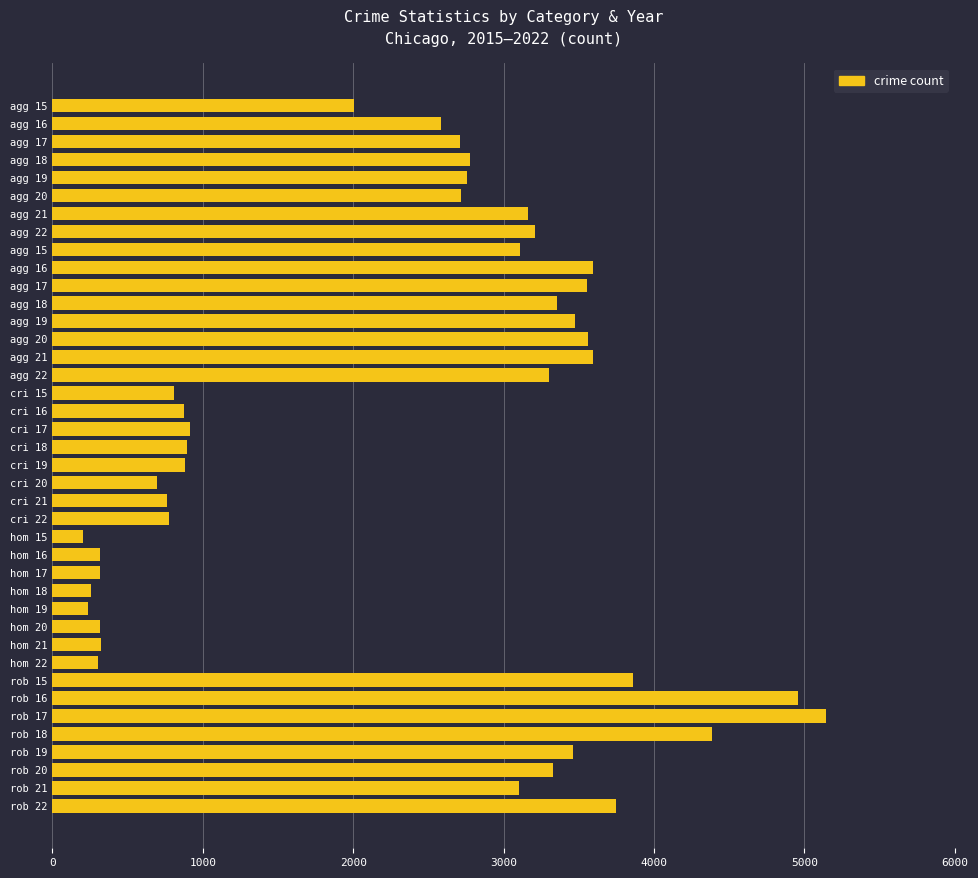

What is the difference between the maximum and minimum values?

4937